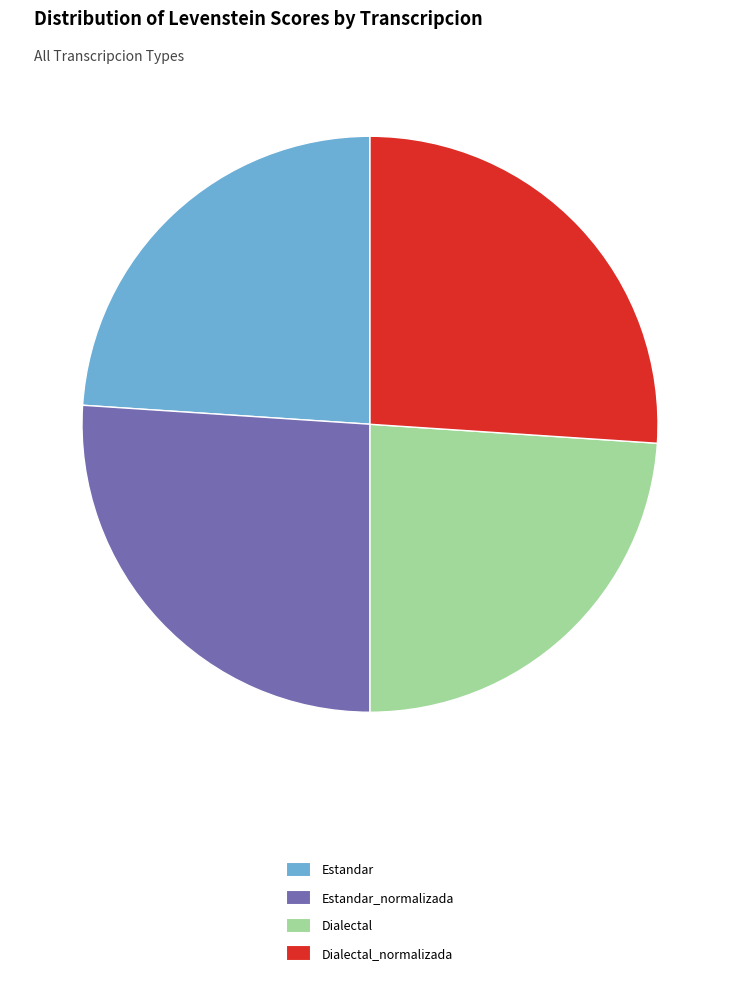

Between Dialectal_normalizada and Estandar, which is larger?

Dialectal_normalizada